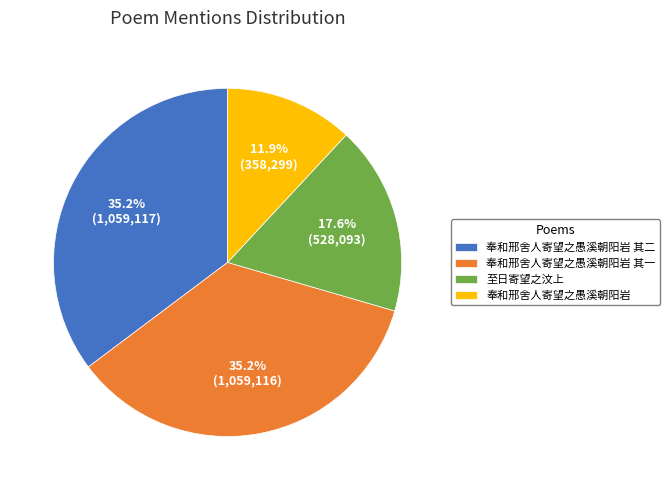

How much of the chart is everything except 奉和邢舍人寄望之愚溪朝阳岩?

88.1%